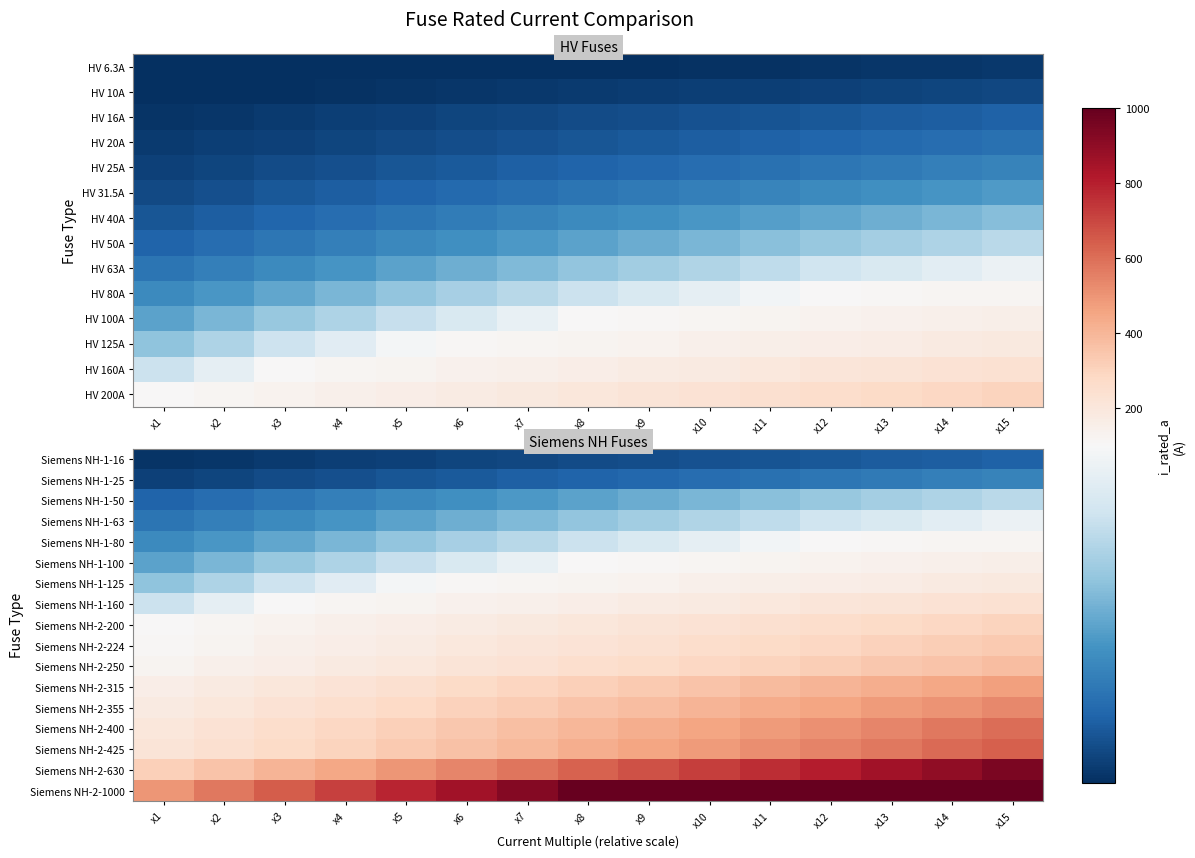

The Siemens NH-2-224 series shows 160.0 at x4. True or false?

True